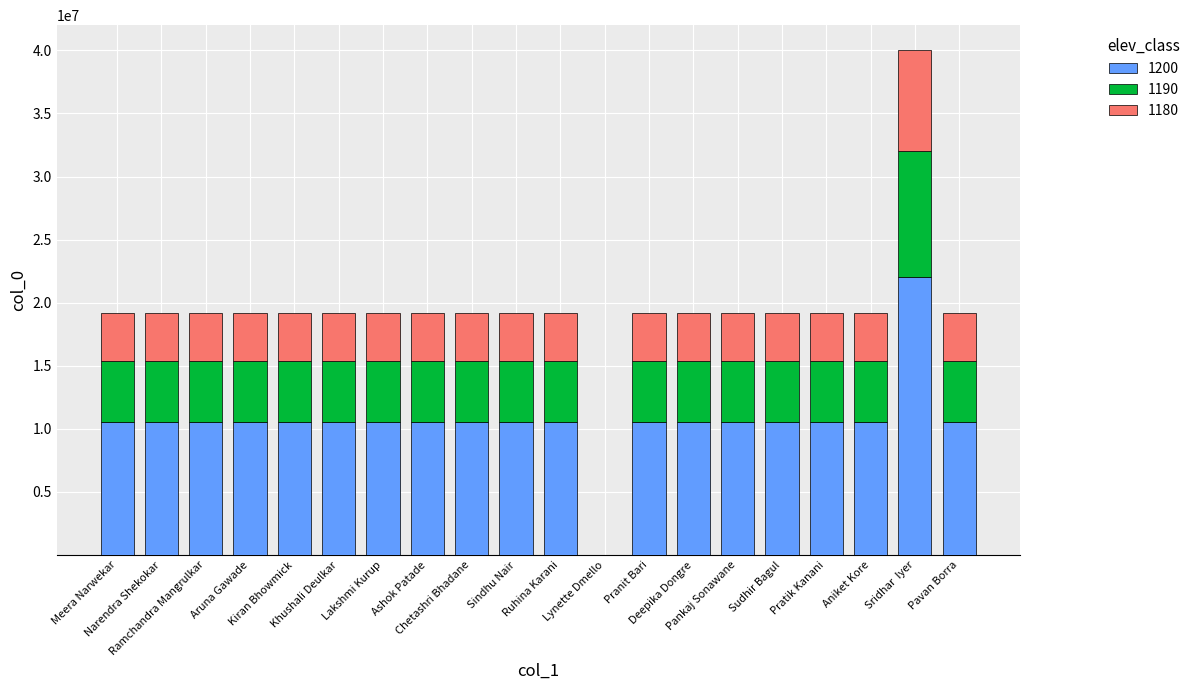

Count the number of data series in this chart.

3